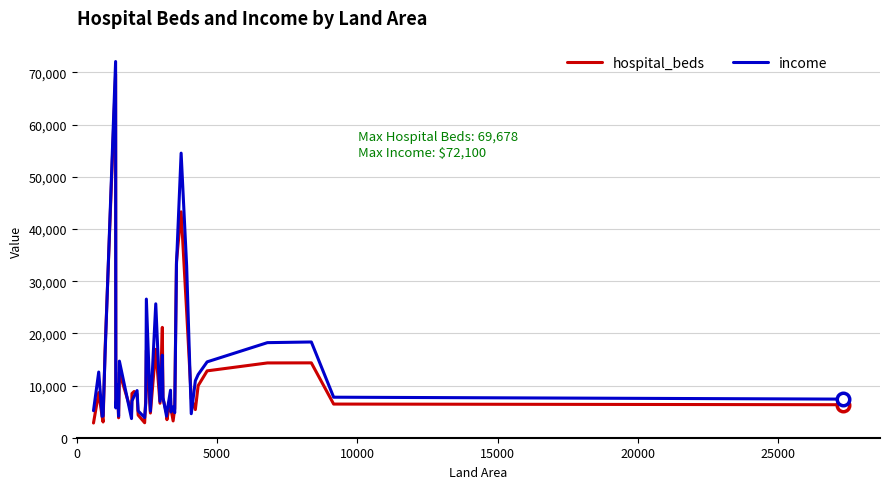

What is the smallest value displayed?

2819